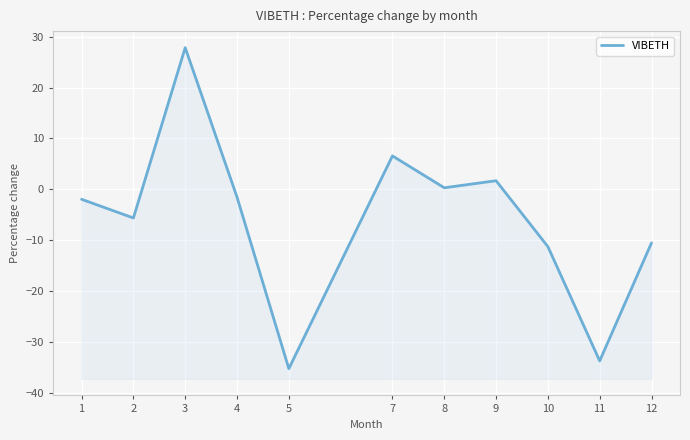

Reading left to right, what are all the values shown in this chart?

1=-1.9	2=-5.6	3=27.8	4=-1.5	5=-35.2	7=6.6	8=0.3	9=1.7	10=-11.2	11=-33.6	12=-10.5